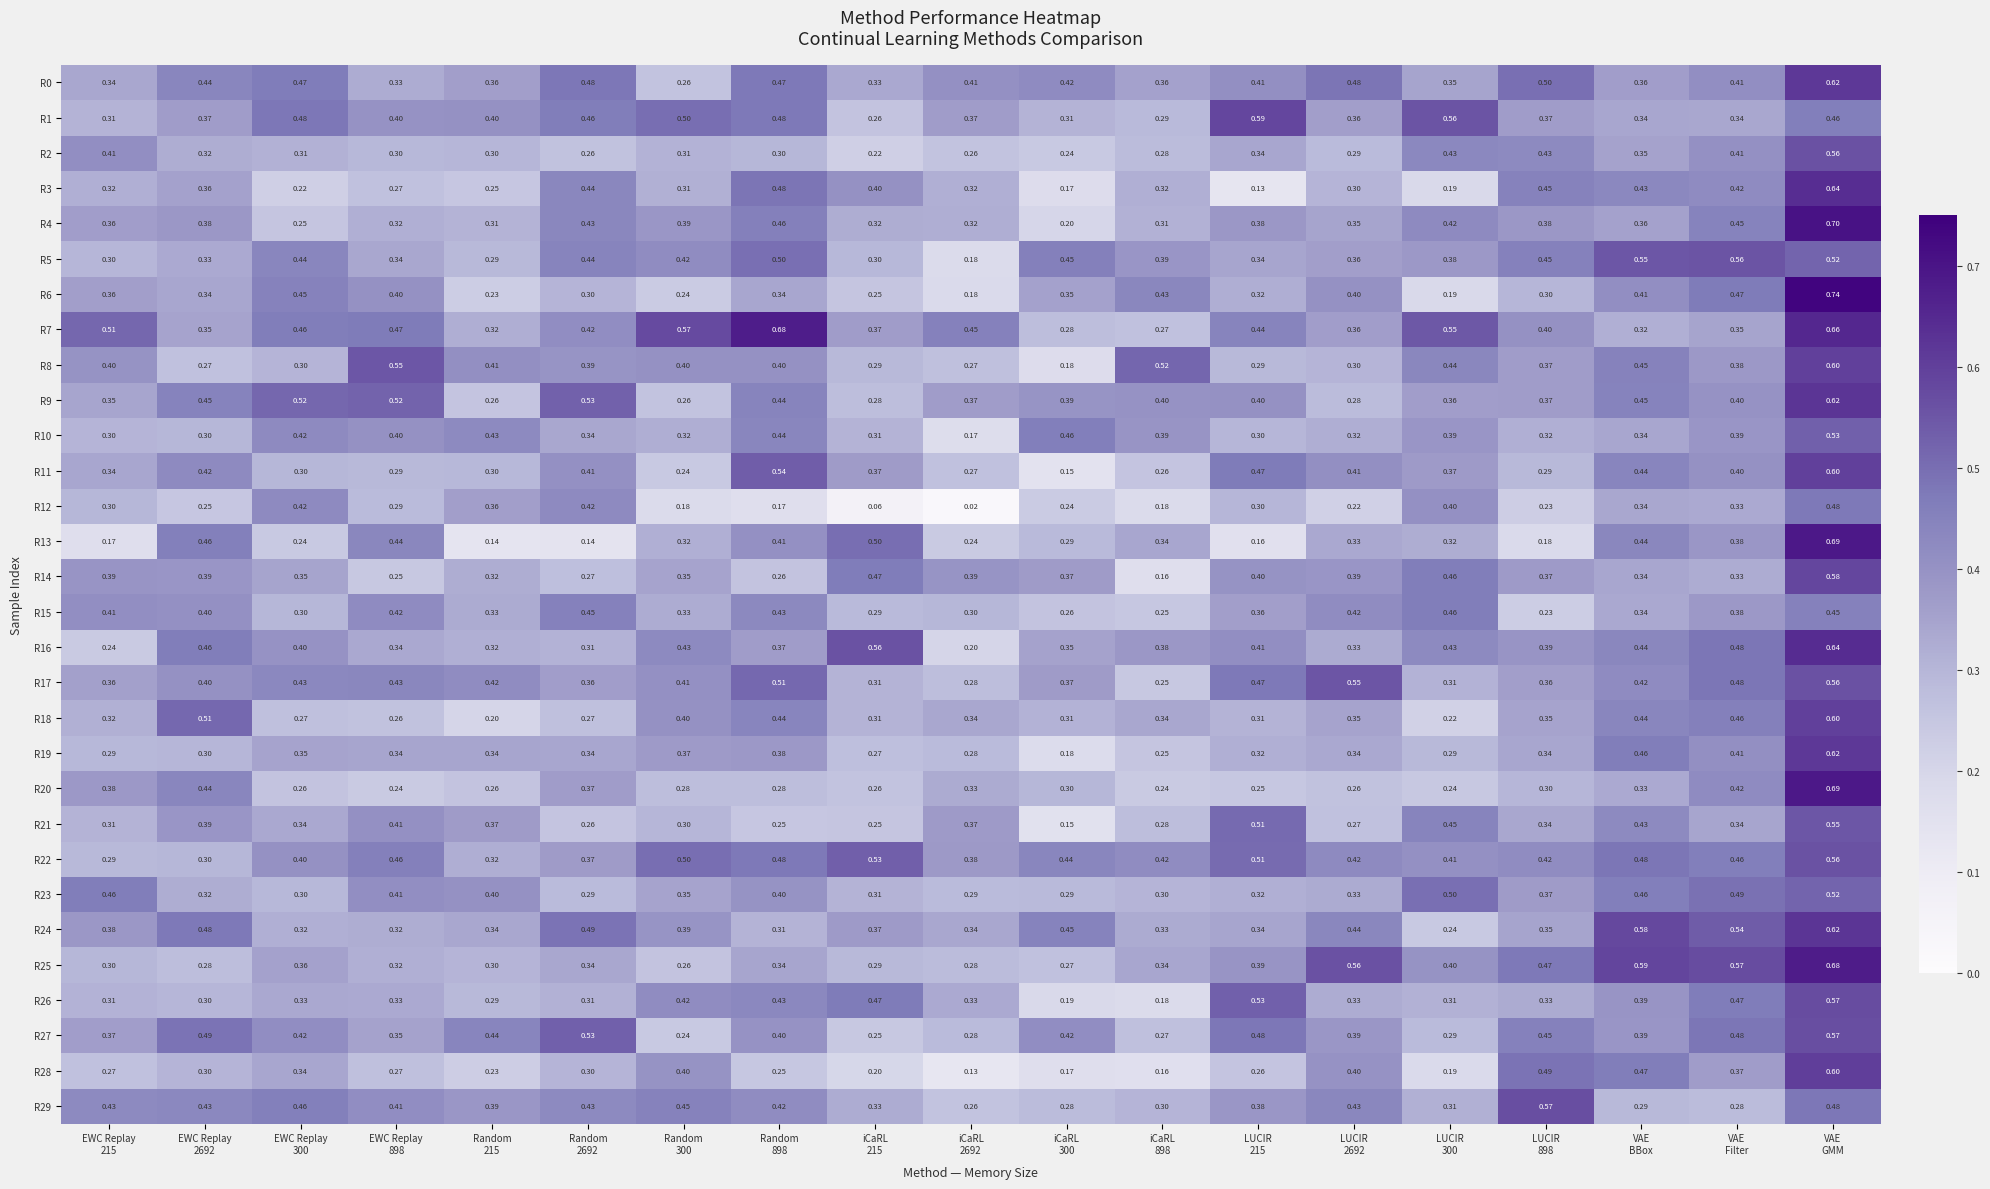

How many distinct data groups are displayed?

30